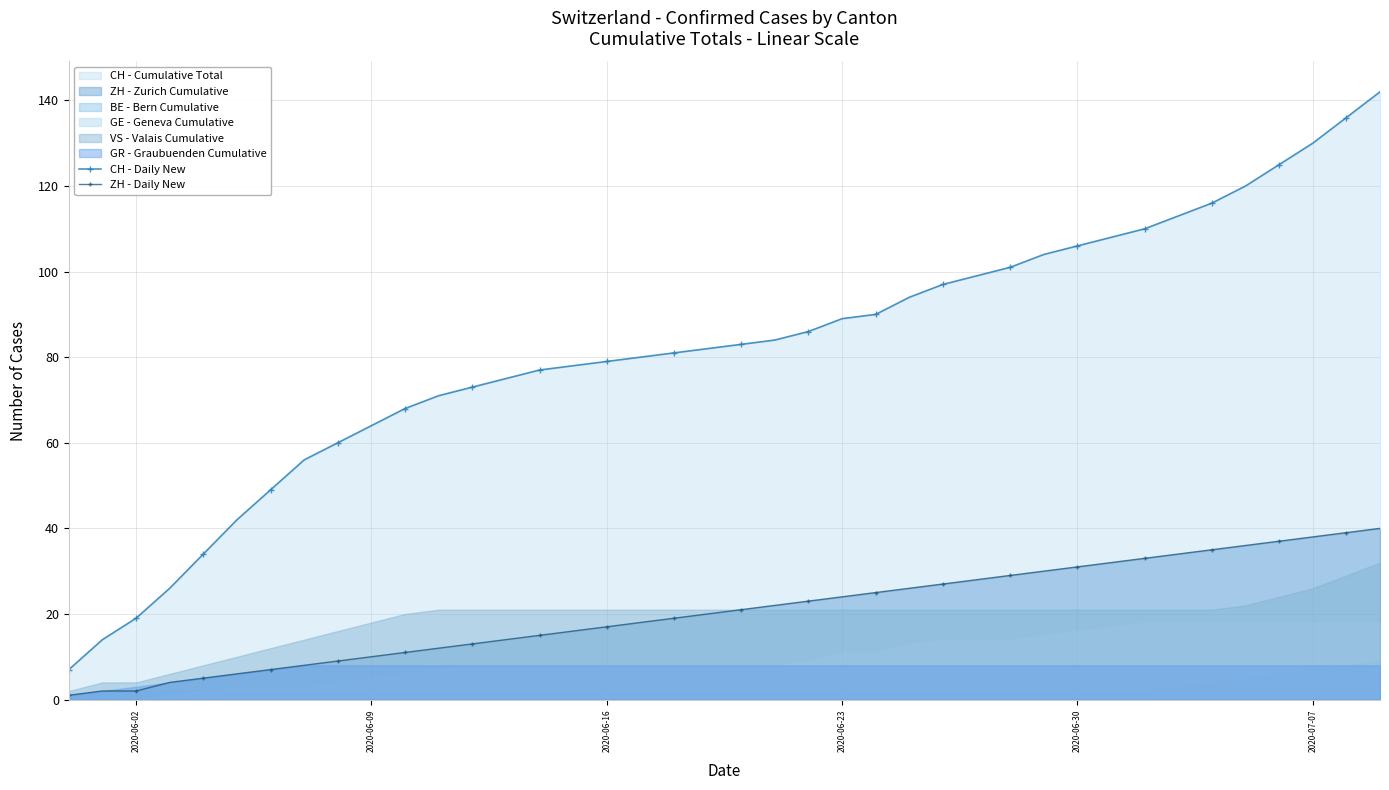

What is the average value of the ZH - Daily New series?

20